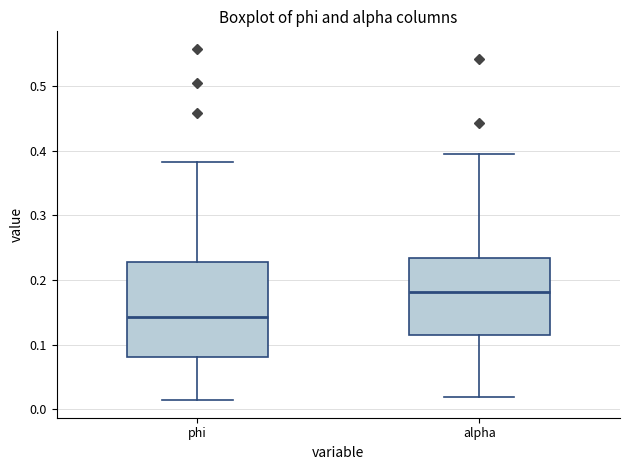

Where is the upper edge of the box for alpha on the y-axis? The values are not printed on the chart, so give them approximately, as read against the axis.

0.23